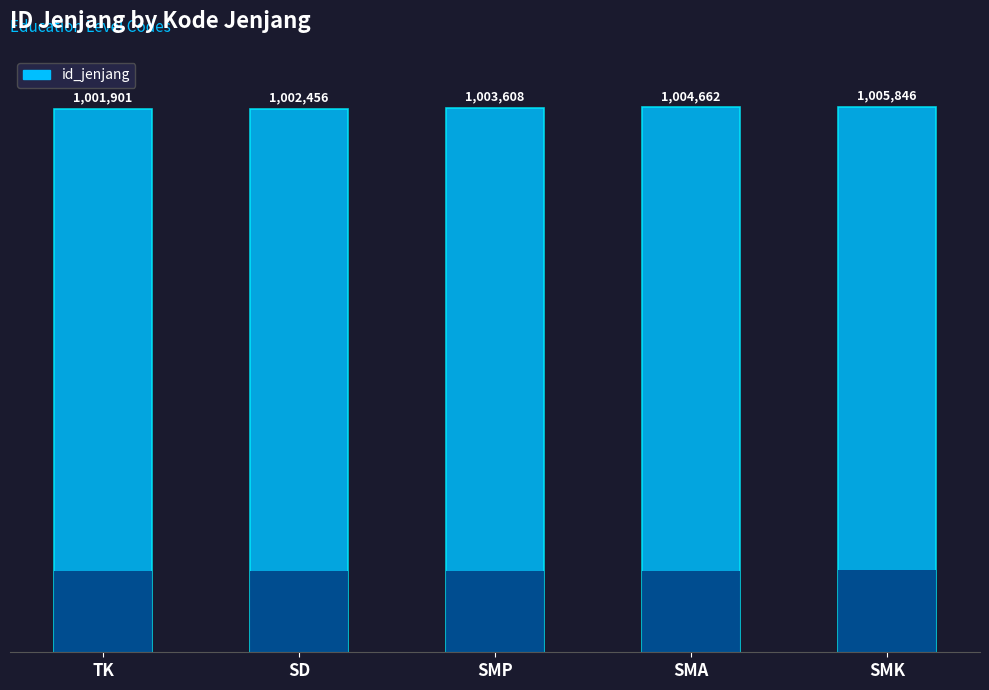

Does the chart contain stacked bars?

No